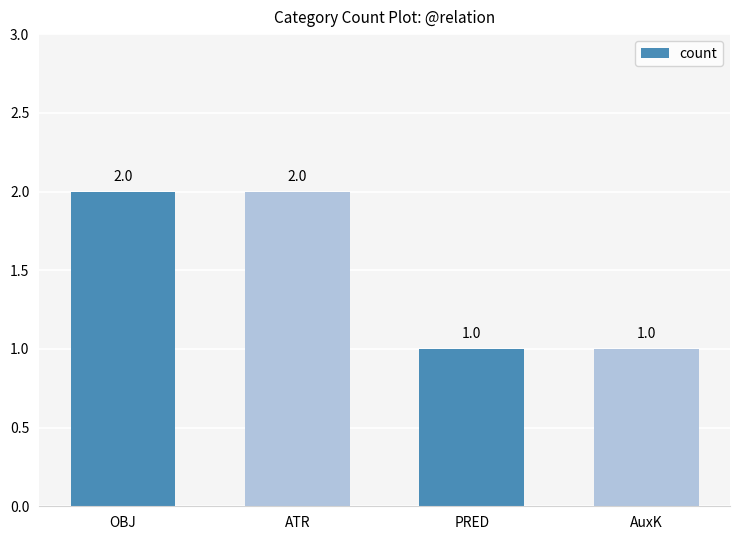

What is the greatest value displayed?

2